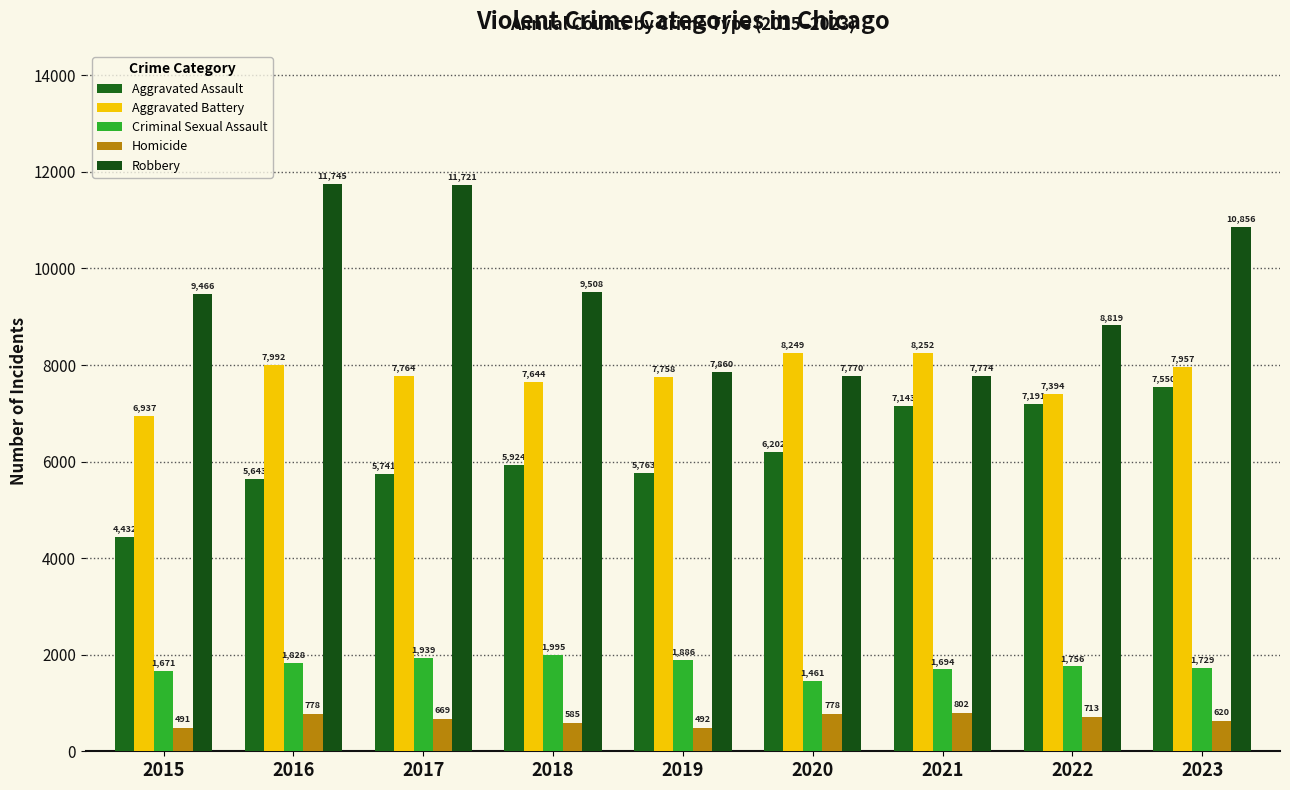

What is the value of the Aggravated Battery bar at the 6th from the left?

8249